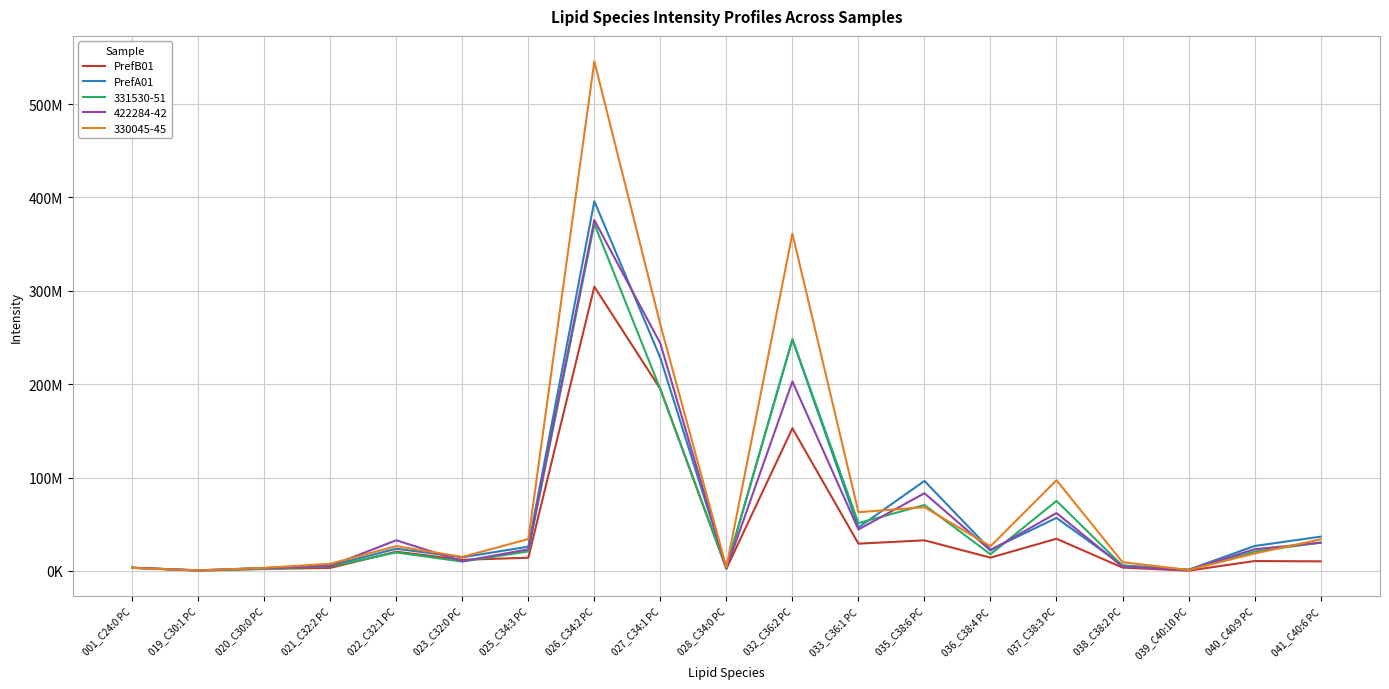

True or false: PrefB01 has a value of 7321153.8 at 040_C40:9 PC.

False